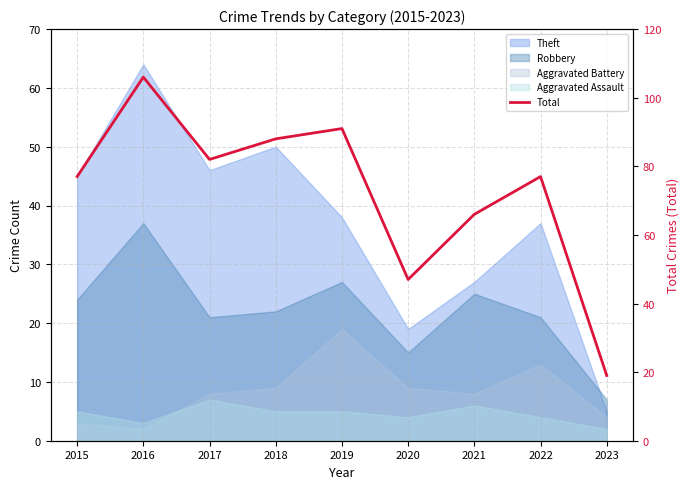

Reading left to right, what are all the values shown in this chart?

77	106	82	88	91	47	66	77	19